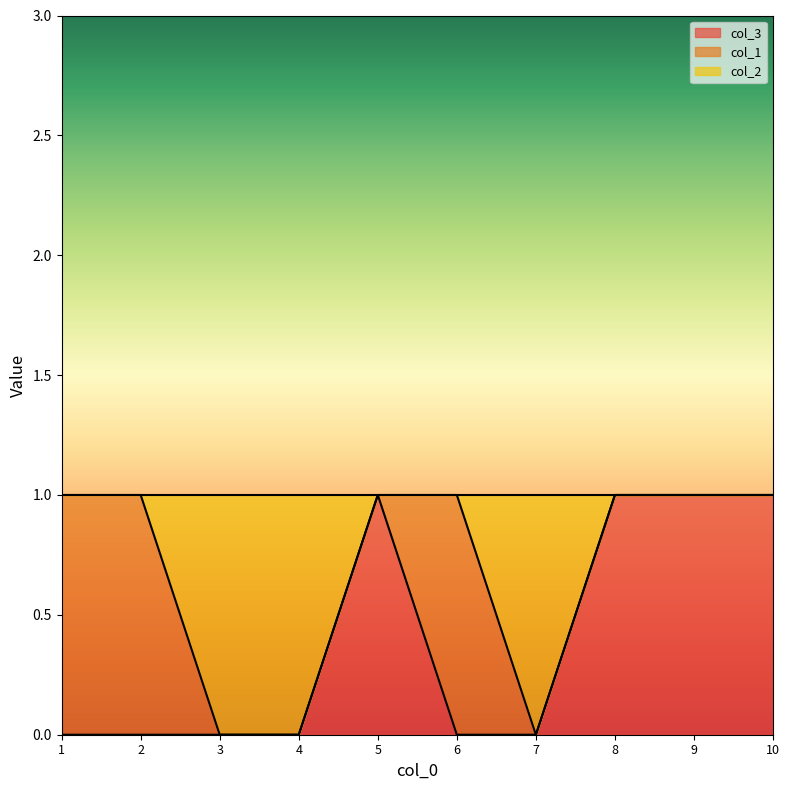

Is it true that col_3 equals 1 at 1?

False